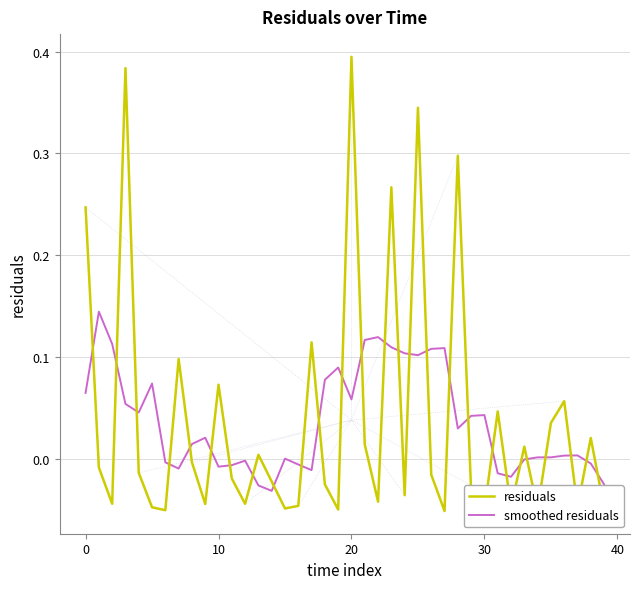

List the series in order of their peak value, lowest first.

smoothed residuals, residuals